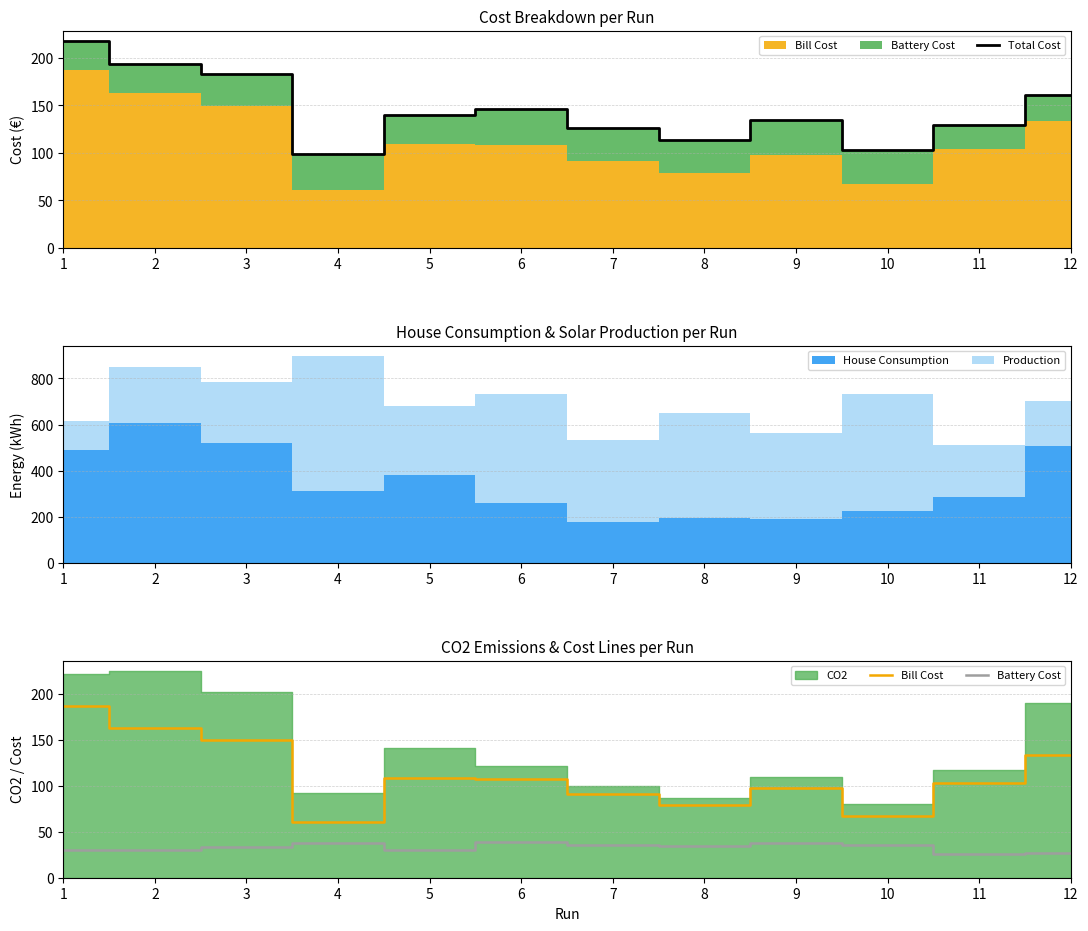

At which label does Battery Cost first exceed 34?

4